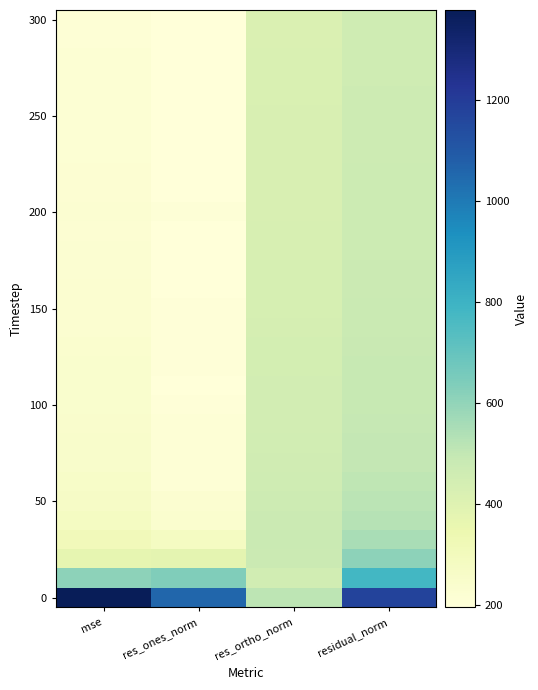

At how many categories does at least one series exceed 885?

3